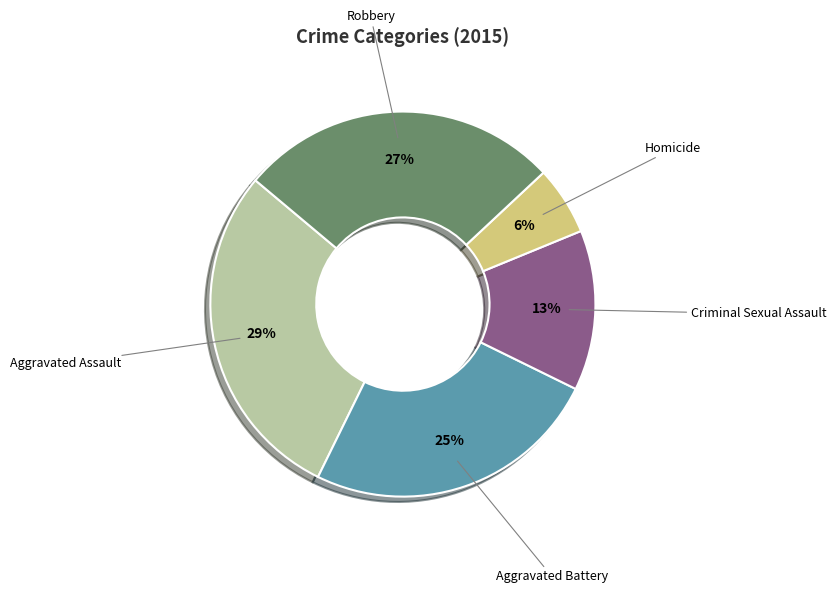

Is it true that Aggravated Battery is 25% of the pie?

True